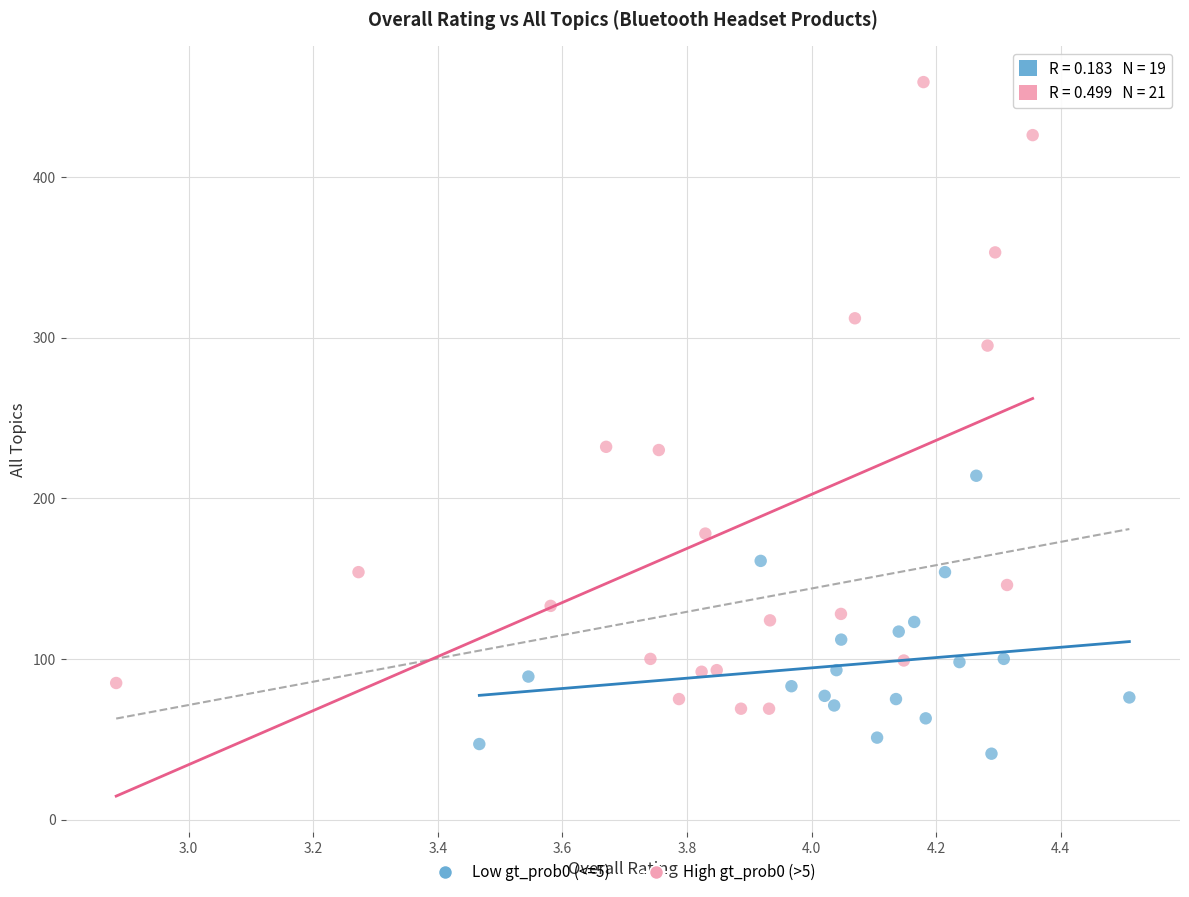

Which series has the widest spread of Y values?

High gt_prob0 (>5)